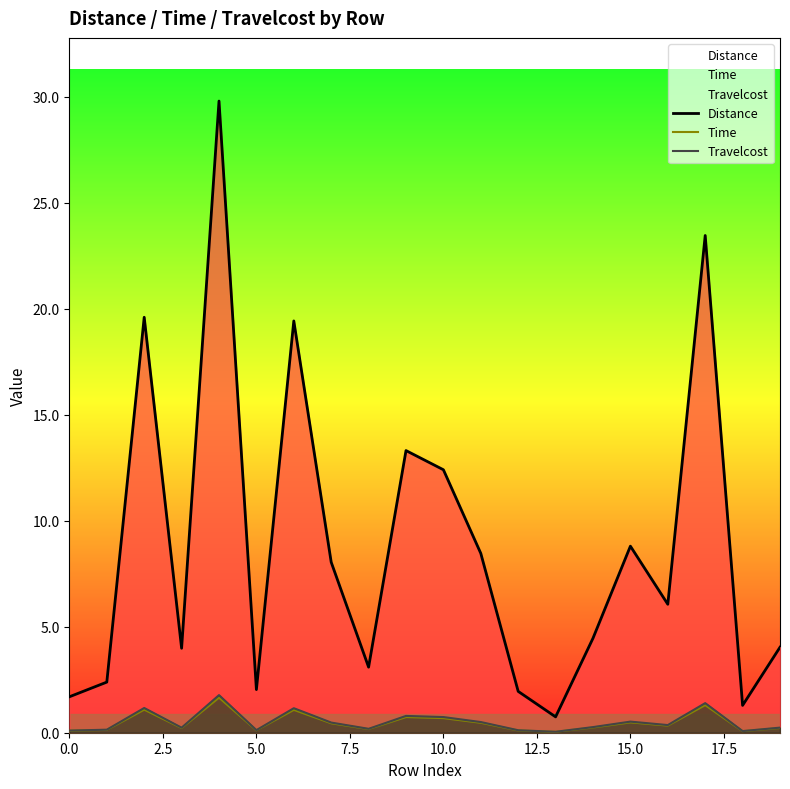

What is the lowest value of the Distance series?

0.7